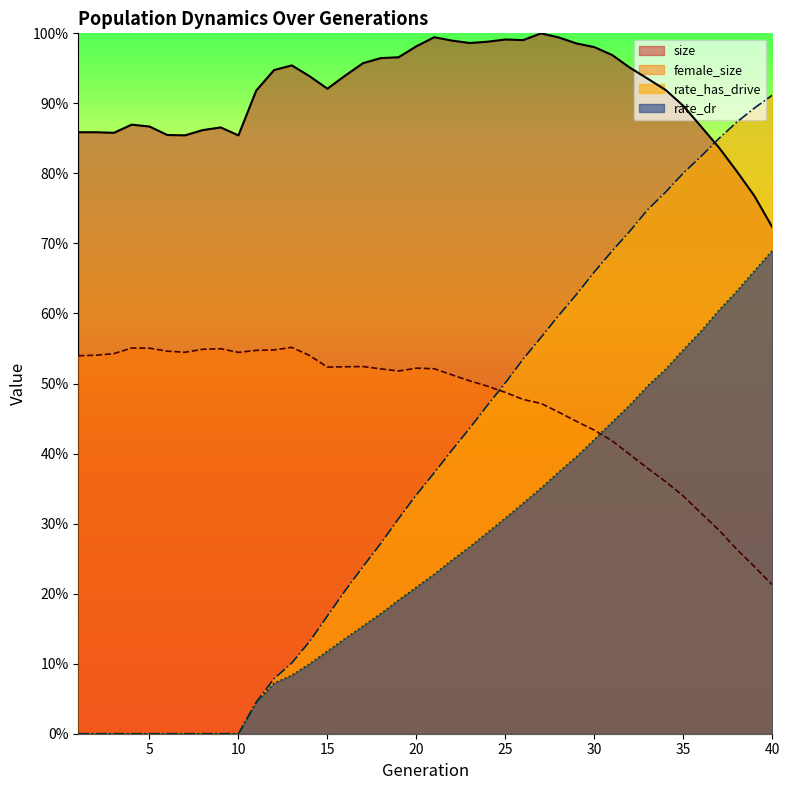

Which series has the widest spread of values?

rate_has_drive